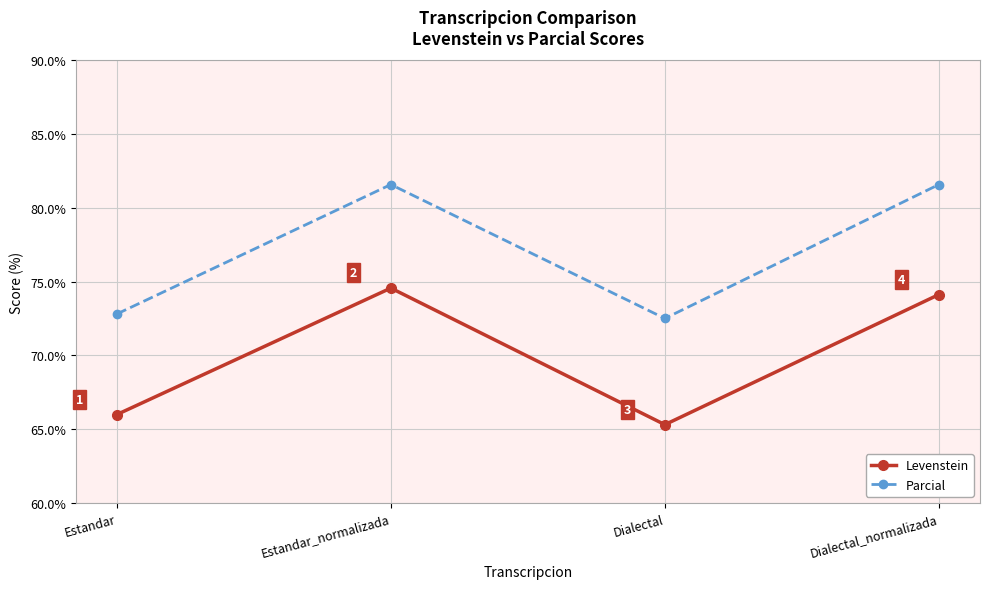

Rank the categories by Levenstein value from lowest to highest.

Dialectal, Estandar, Dialectal_normalizada, Estandar_normalizada